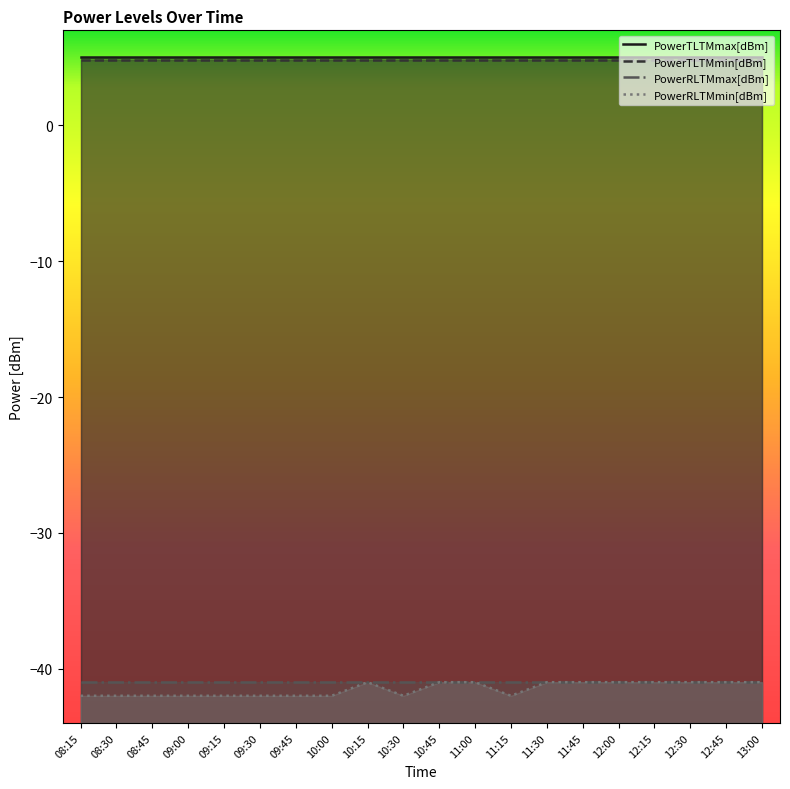

Is it true that PowerTLTMmax[dBm] equals 5.0 at 12:15?

True